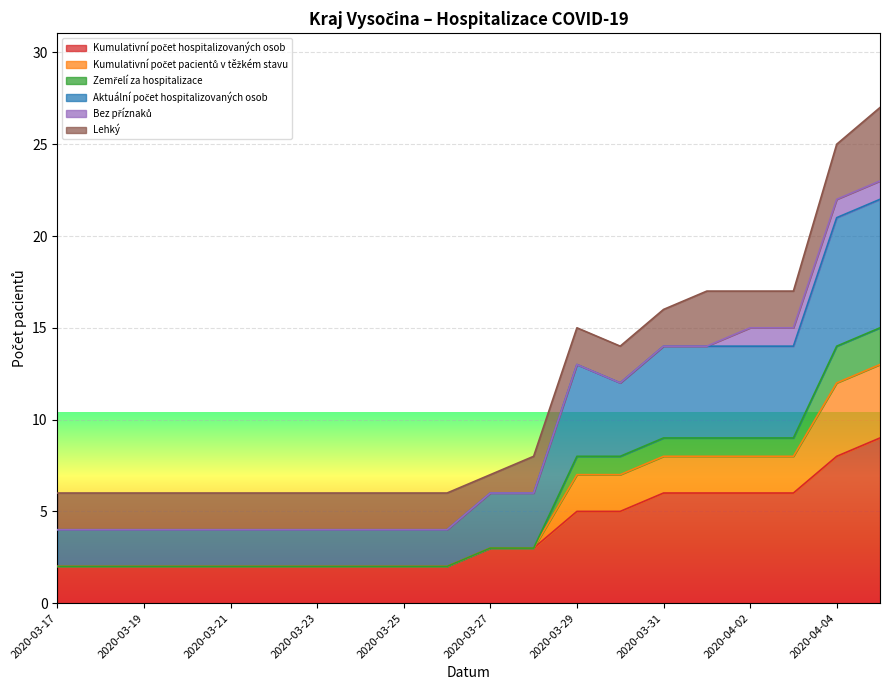

The Kumulativní počet pacientů v těžkém stavu series shows 3 at 2020-03-22. True or false?

False